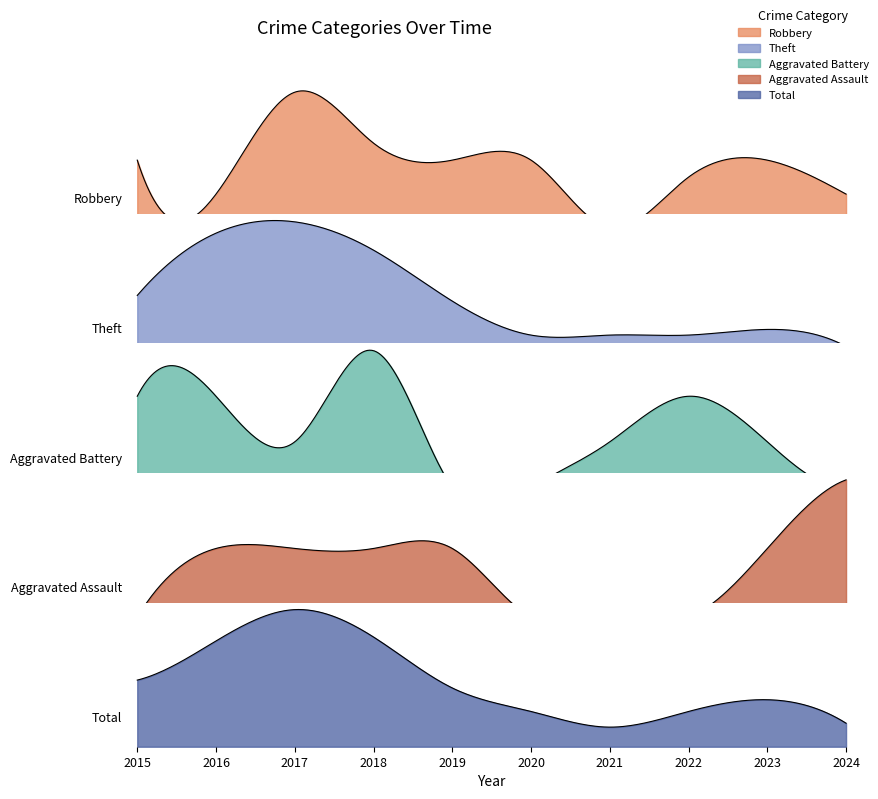

What is the difference between the highest and lowest values at 2023?

11